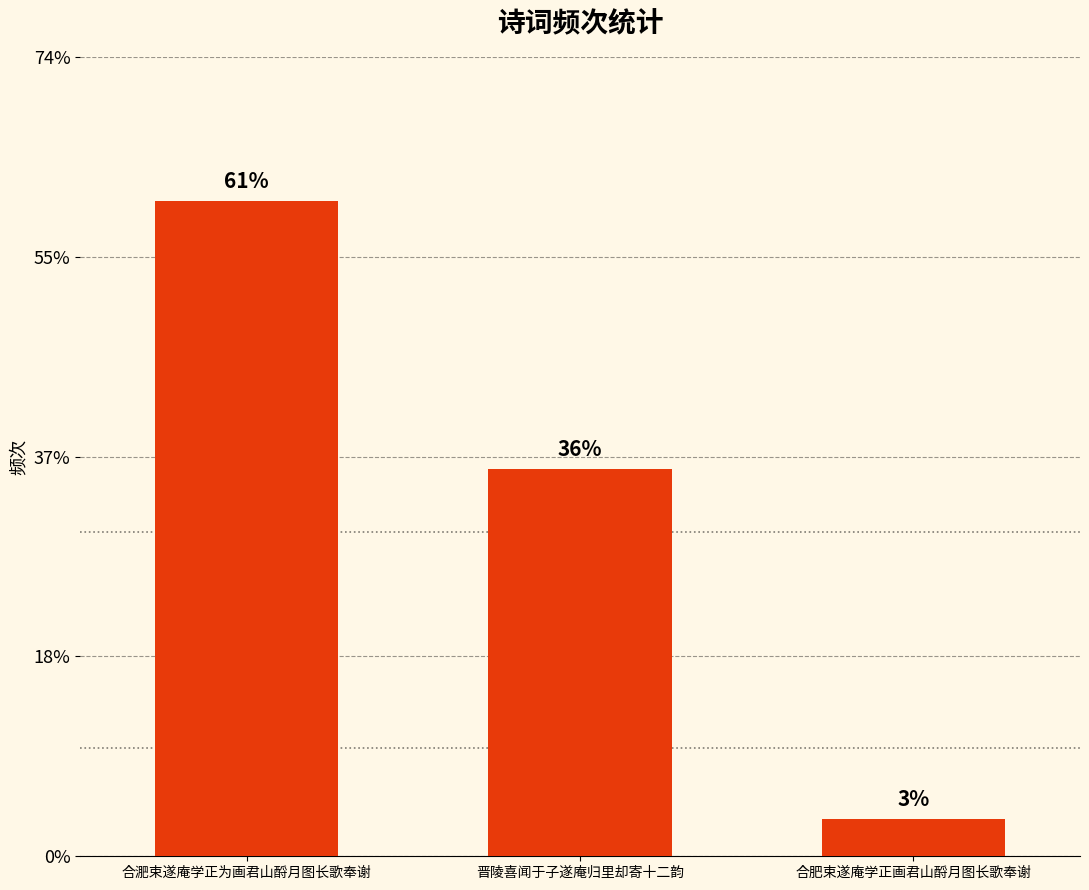

What is the label of the 3rd bar from the right?

合淝束遂庵学正为画君山酹月图长歌奉谢